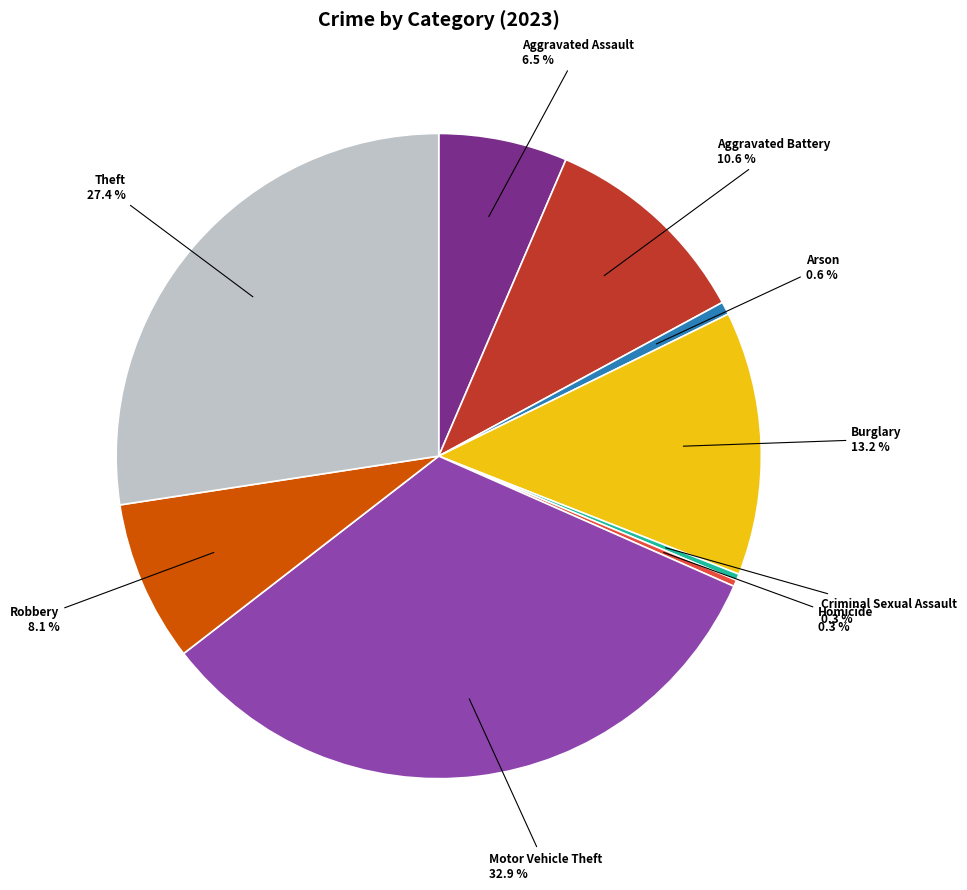

Which category has the biggest portion of the pie?

Motor Vehicle Theft